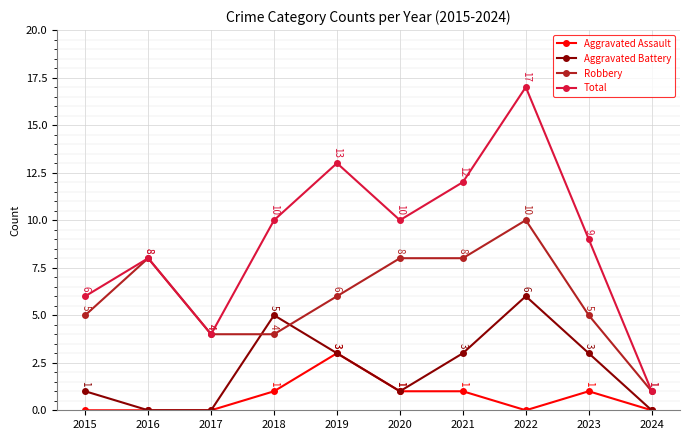

What are all the series names shown in the legend?

Aggravated Assault, Aggravated Battery, Robbery, Total